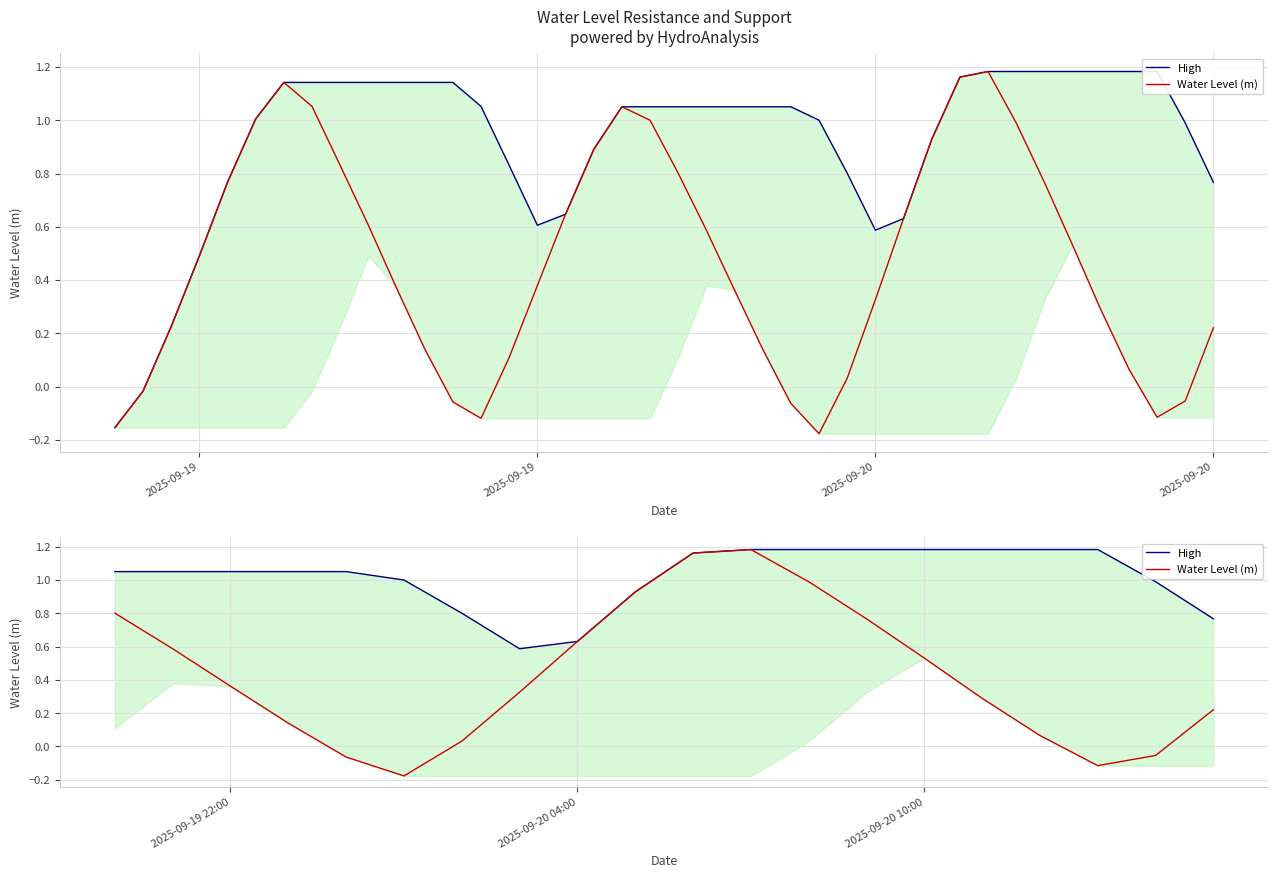

How many positive values does the Water Level (m) series have?

16